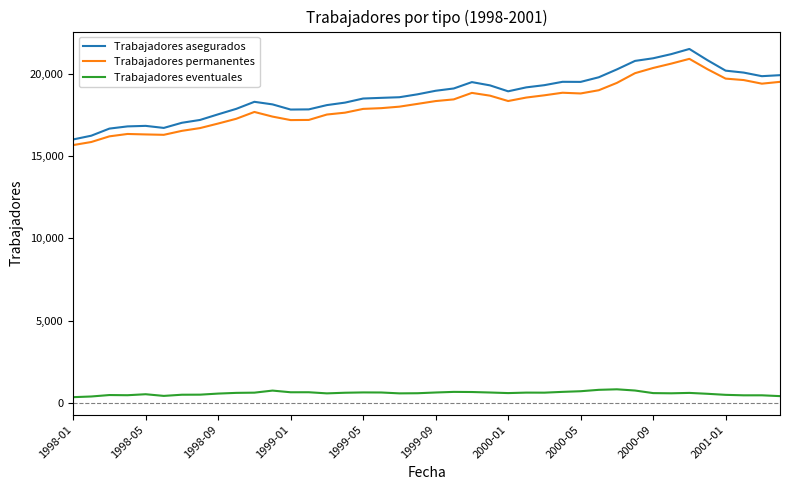

What is the highest value of the Trabajadores eventuales series?

821